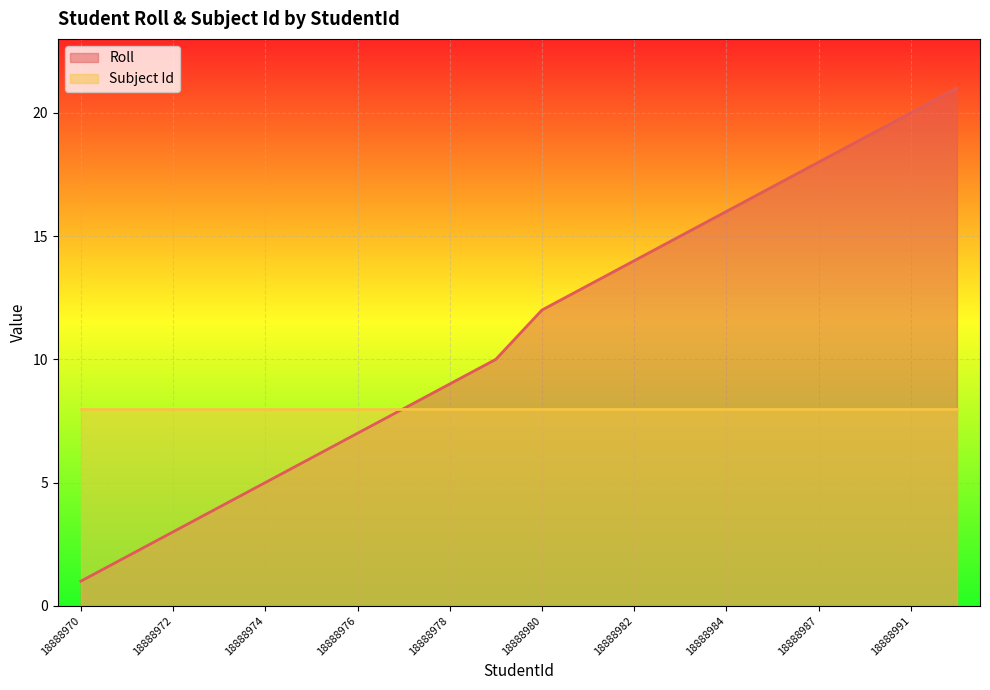

Count the number of categories in the chart.

20